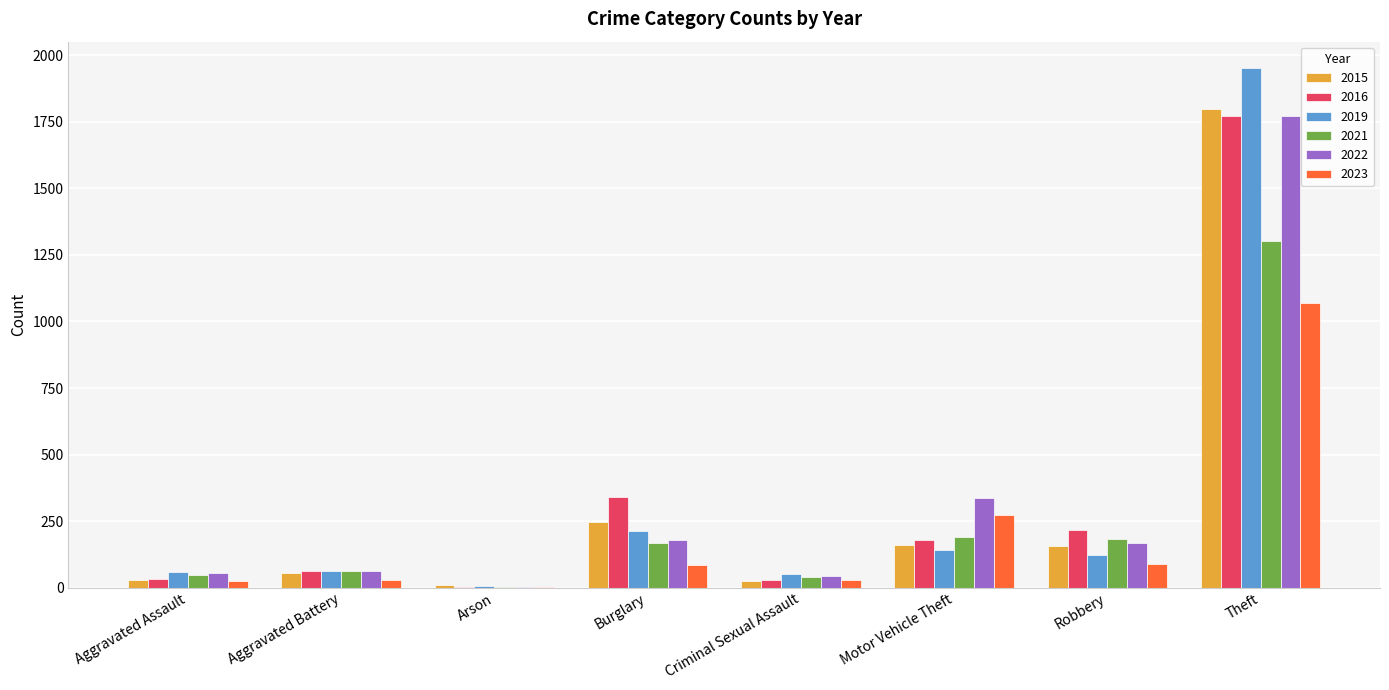

At which category is the sum across all series the highest?

Theft